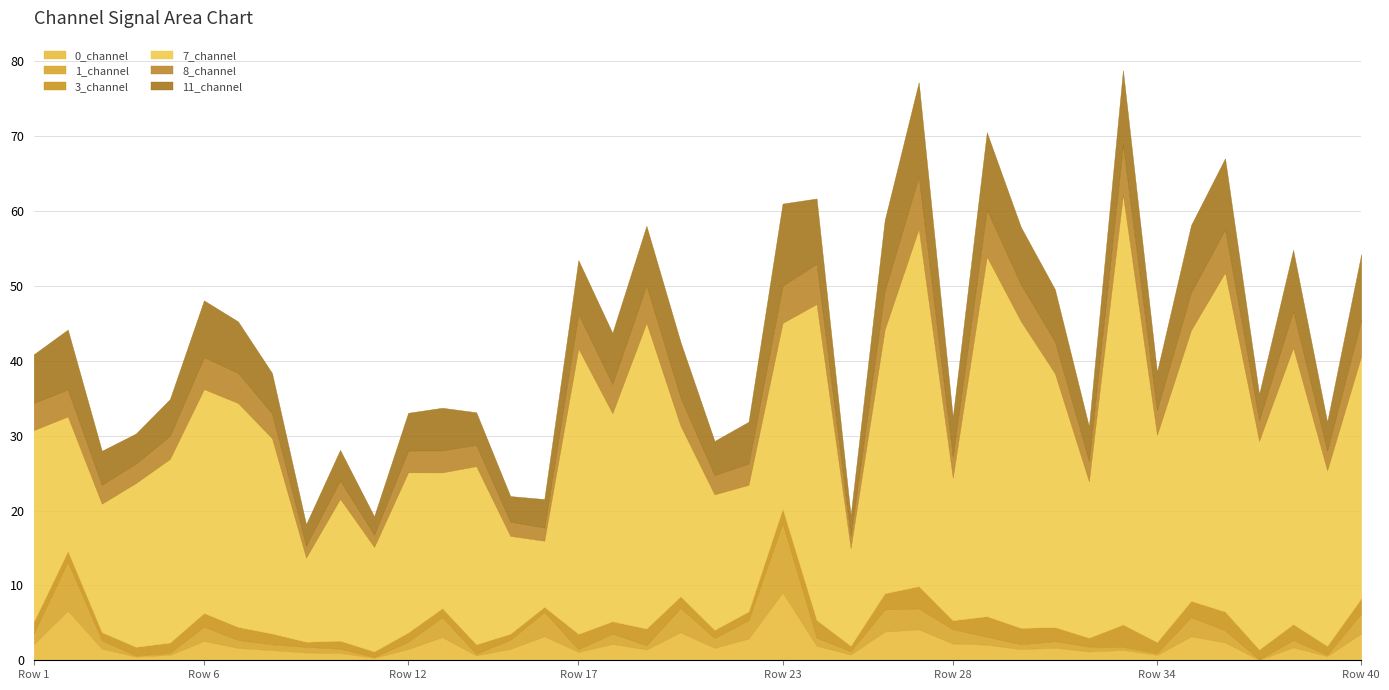

True or false: 3_channel and 7_channel intersect in this chart.

False